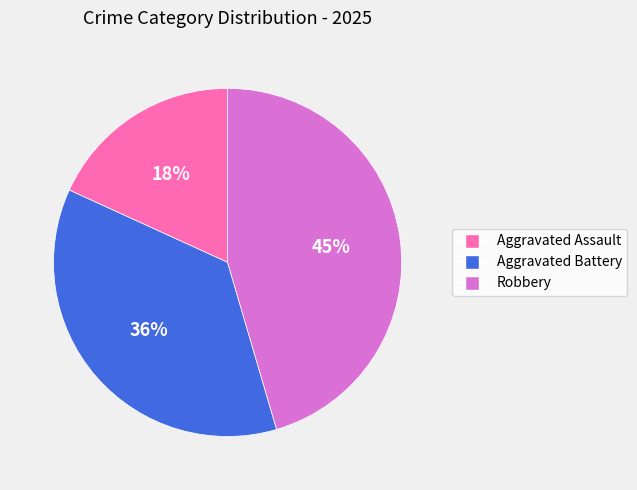

Is it true that Aggravated Assault is 31% of the pie?

False